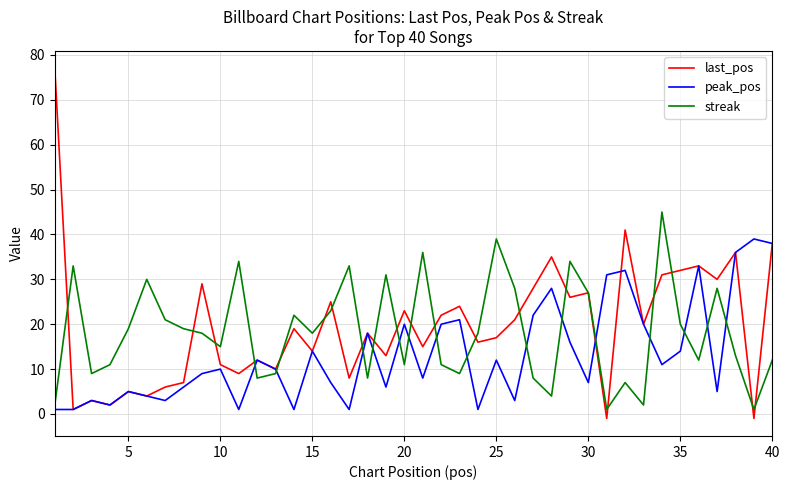

What is the highest value of the last_pos series?

77